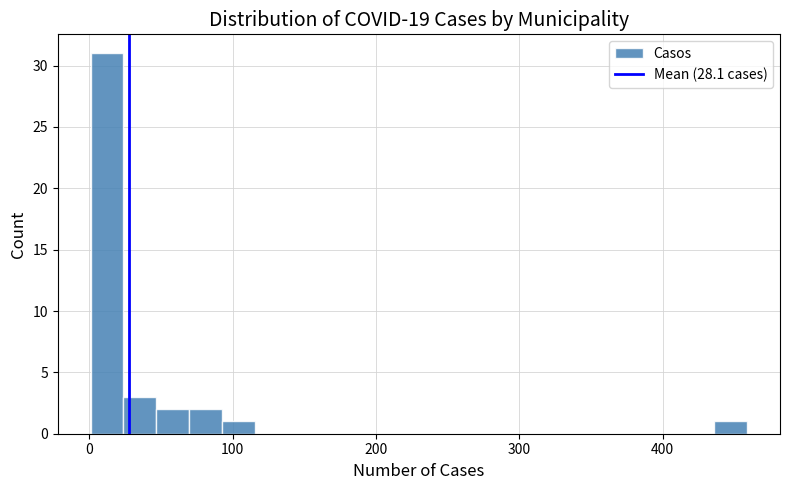

Read against the x-axis, roughly where is the centre of the tallest bar?

10